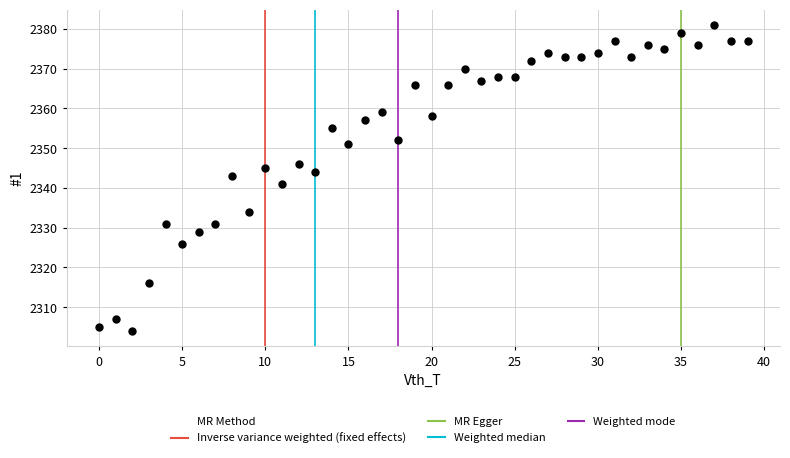

What is the range of Y values (max minus min)?

77